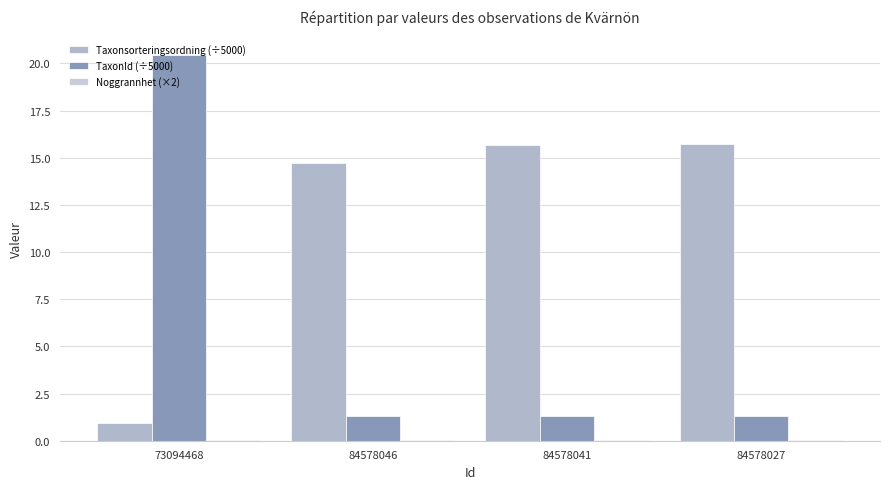

How many groups of bars are there?

4